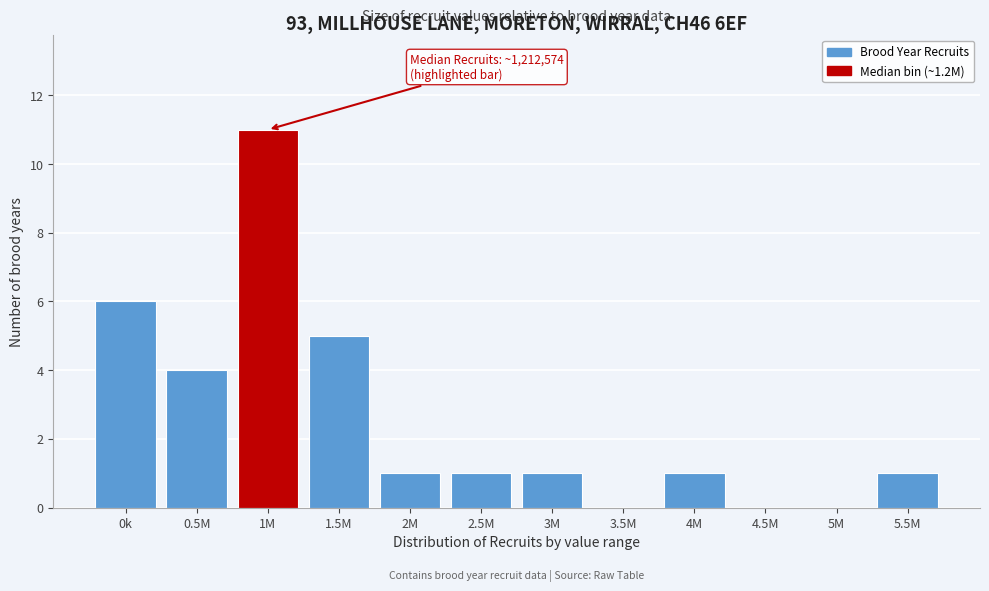

Reading left to right, transcribe all the data shown in this chart.

0k=6	0.5M=4	1M=11	1.5M=5	2M=1	2.5M=1	3M=1	3.5M=0	4M=1	4.5M=0	5M=0	5.5M=1